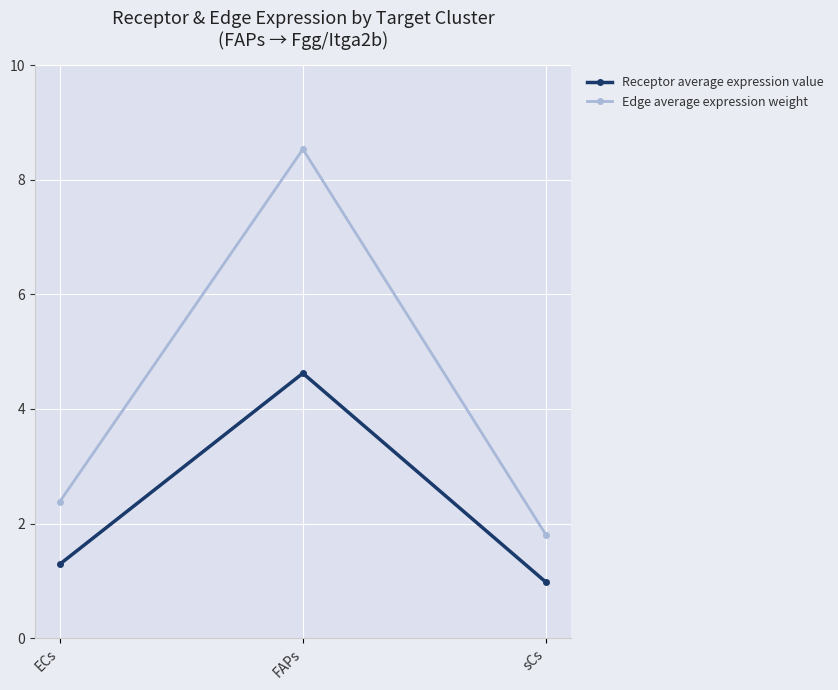

Is this an area chart (filled region under the line)?

No